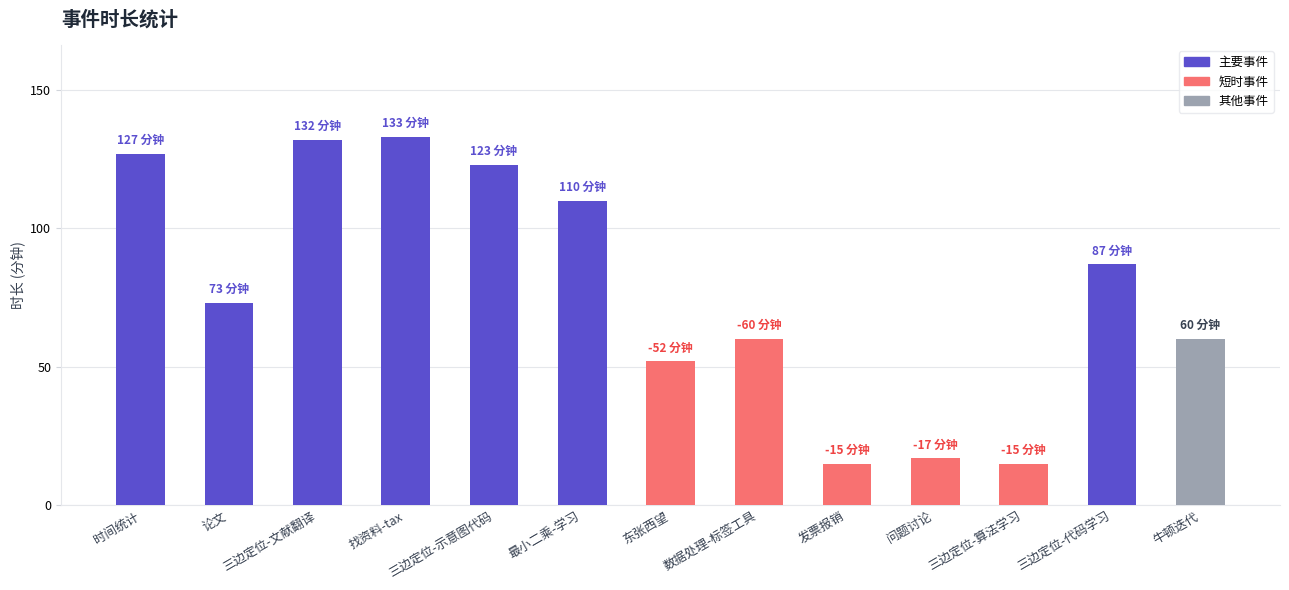

How many values are below 73?

6